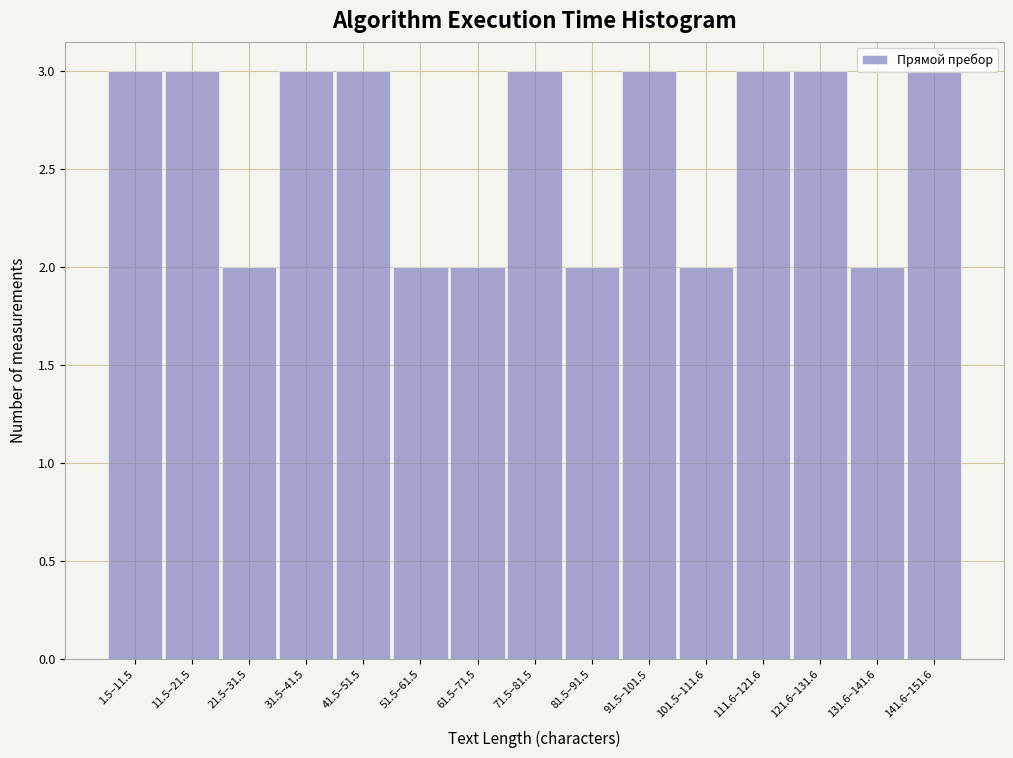

What is the sum of the values at 71.5–81.5 and 11.5–21.5?

6